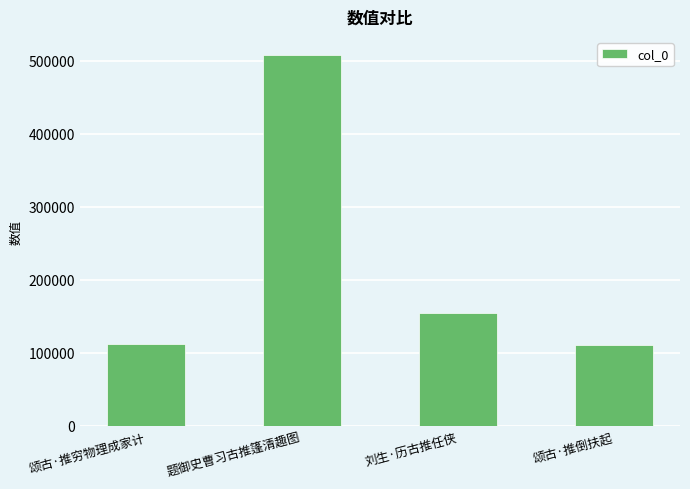

What is the greatest value displayed?

506966